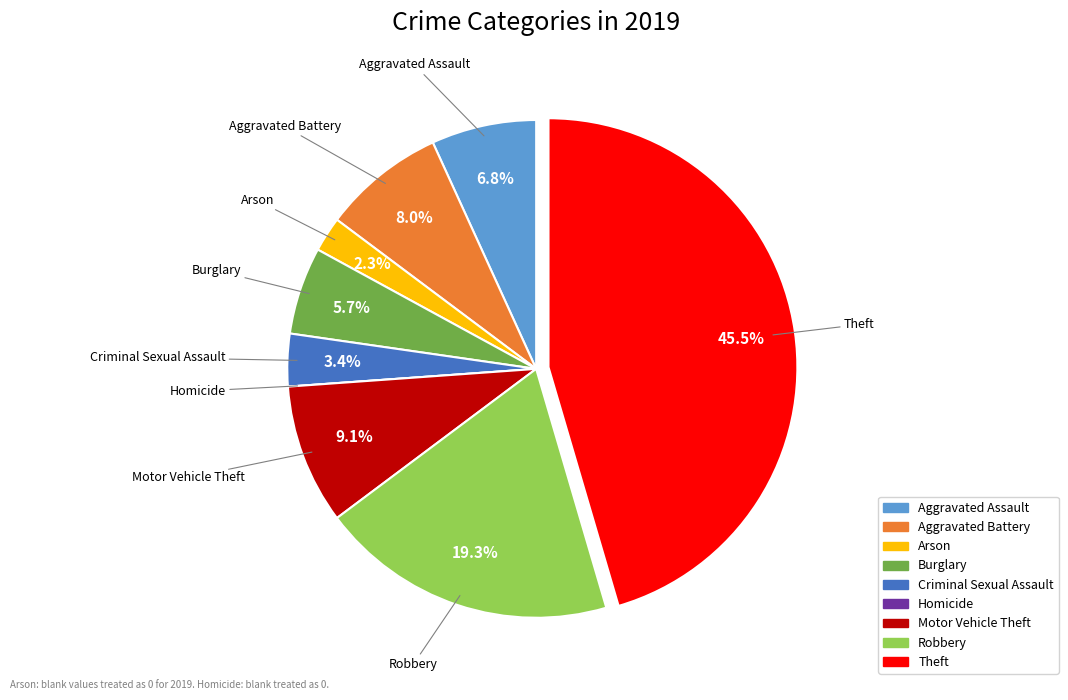

To the nearest percent, what is the difference between the largest and smallest slice percentages?

45%